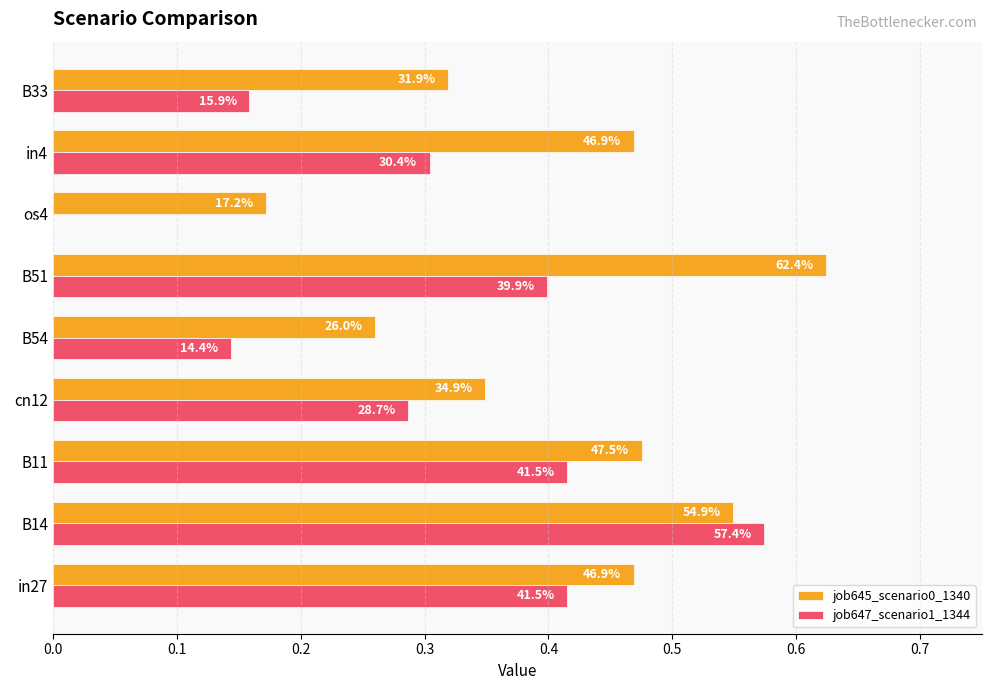

Which series has the widest spread of values?

job647_scenario1_1344